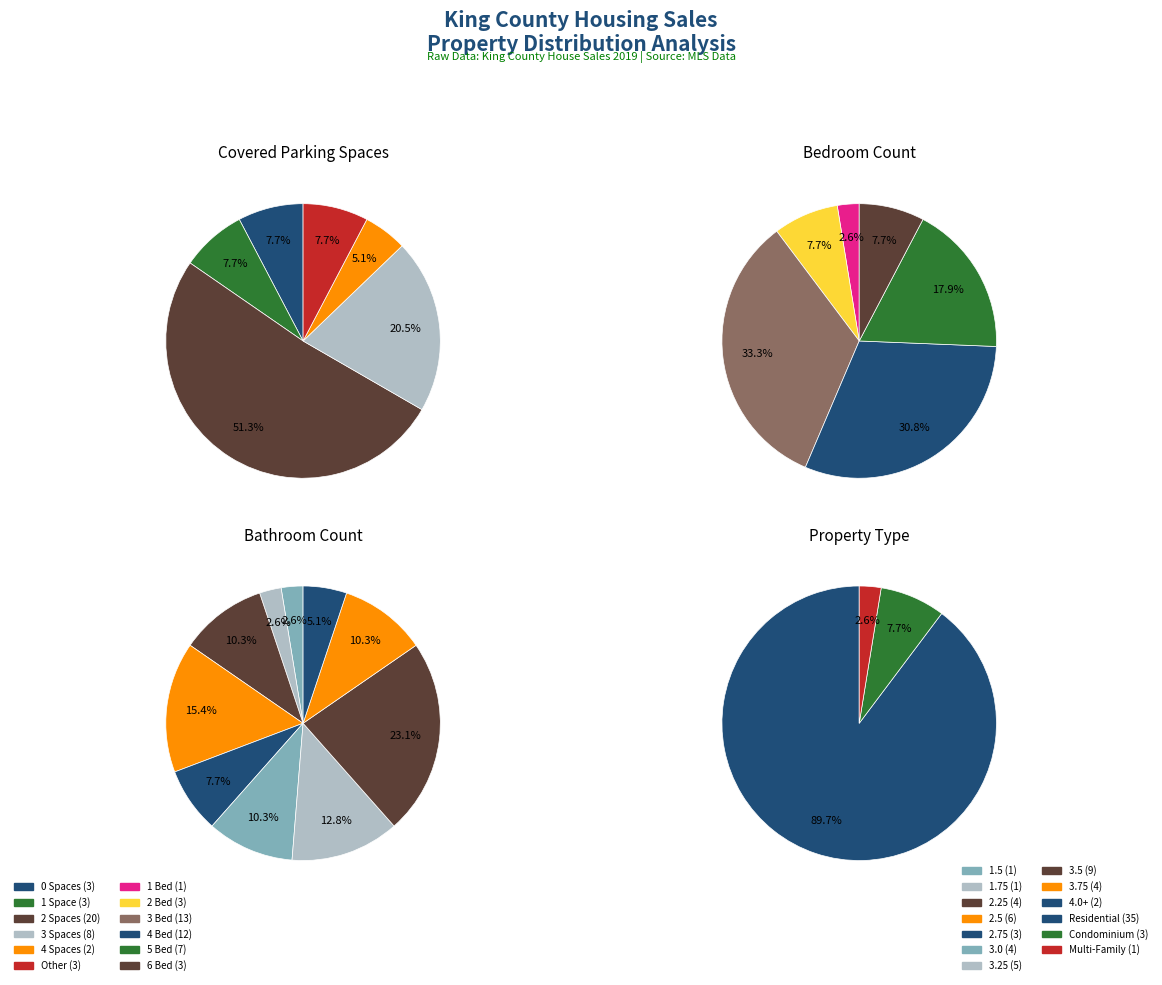

True or false: 35 accounts for 0% of the total.

True